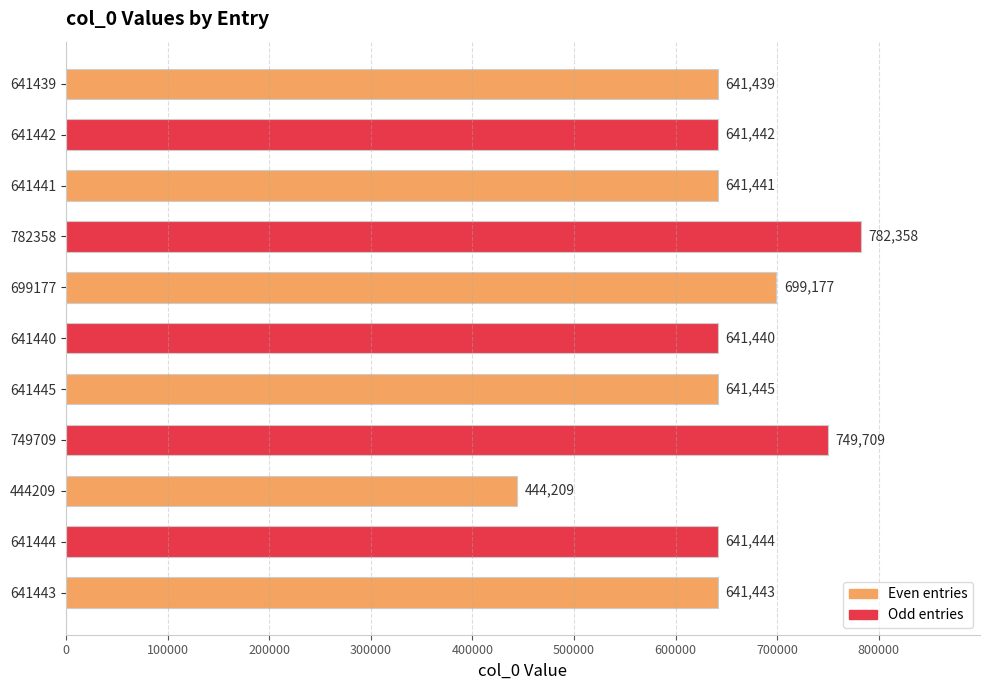

Reading bottom to top, list all the values displayed in this chart.

641443	641444	444209	749709	641445	641440	699177	782358	641441	641442	641439